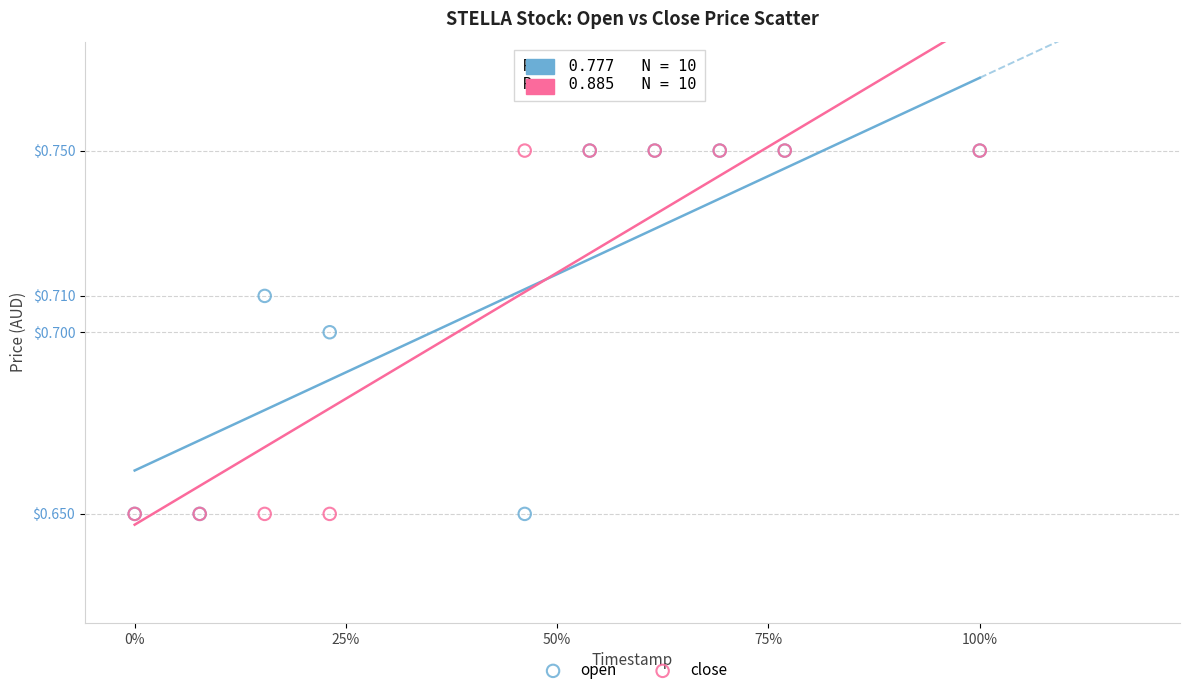

What are all the series names shown in the legend?

open, close